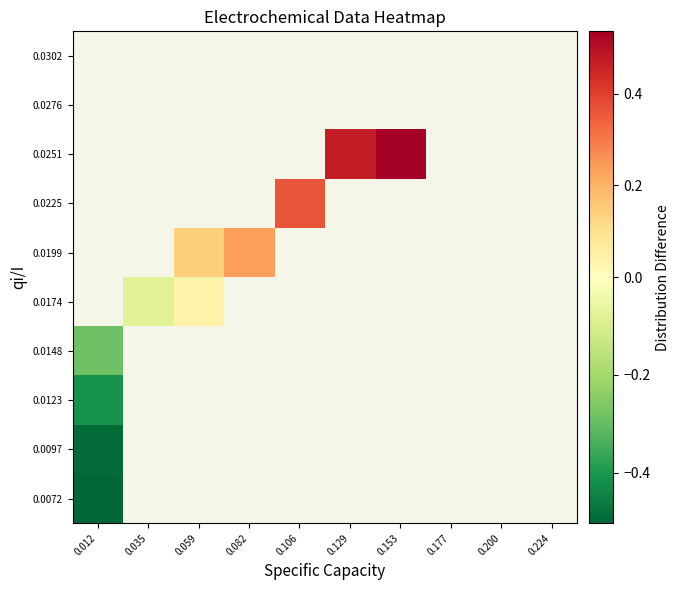

Is the value of 0.0199 at 0.059 greater than the value of 0.0072 at 0.059?

No